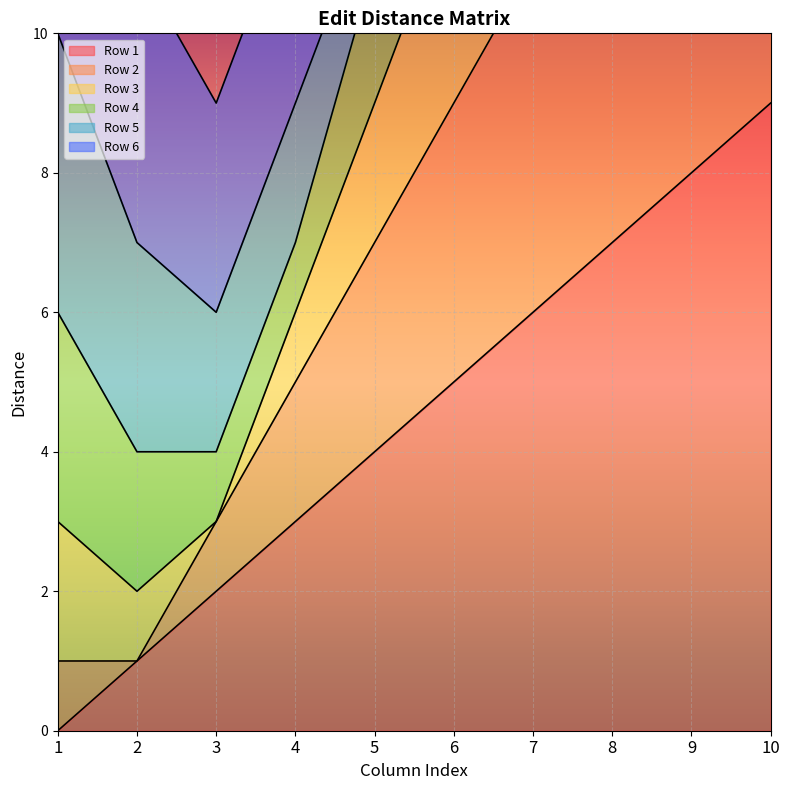

Between 1 and 4, which is larger?

4